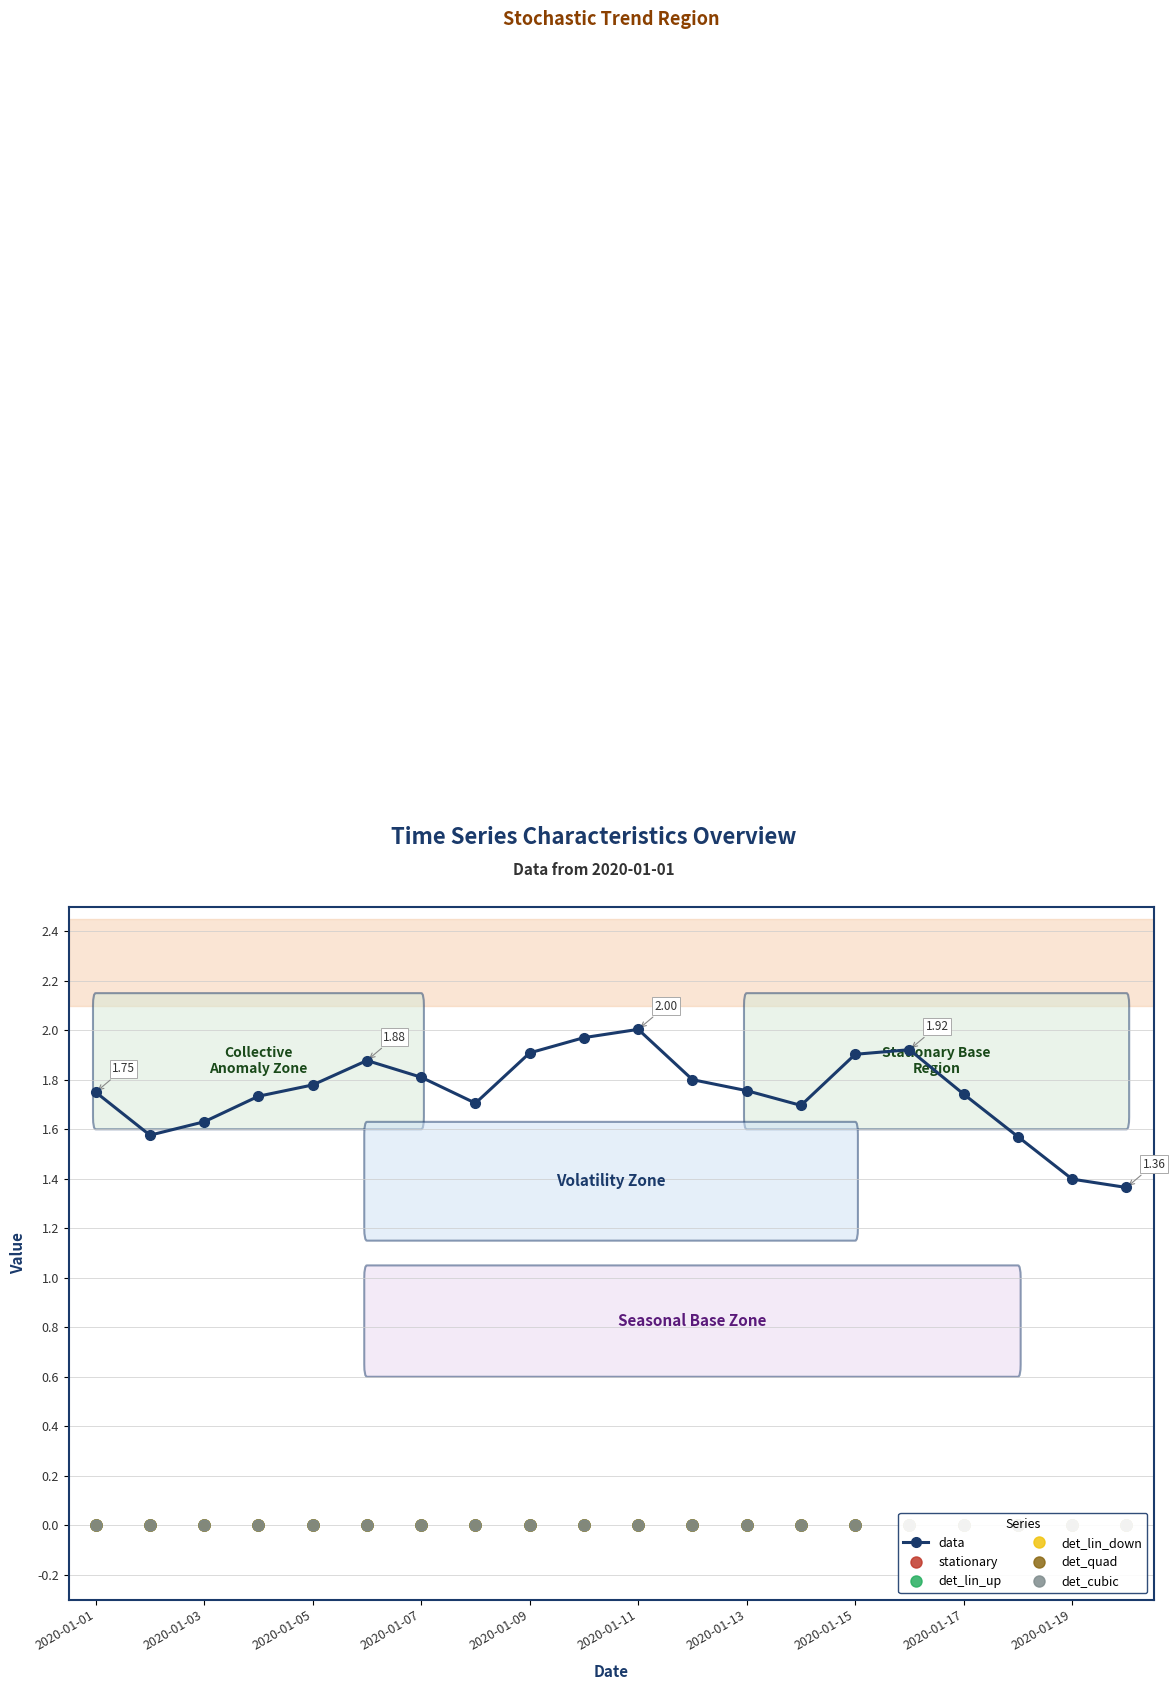

Does the chart have visible grid lines?

Yes